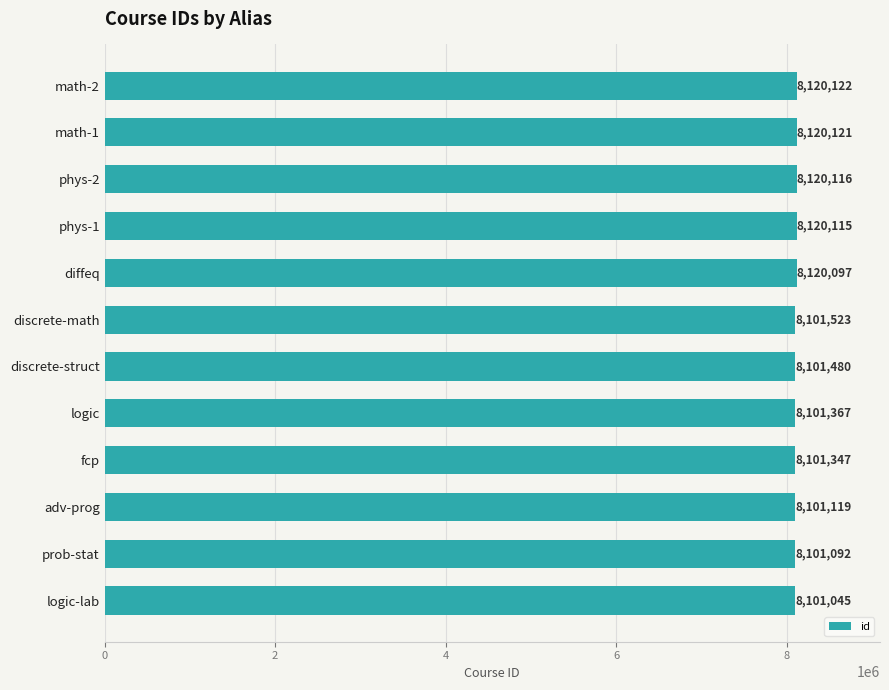

How many values are below 8101523?

6